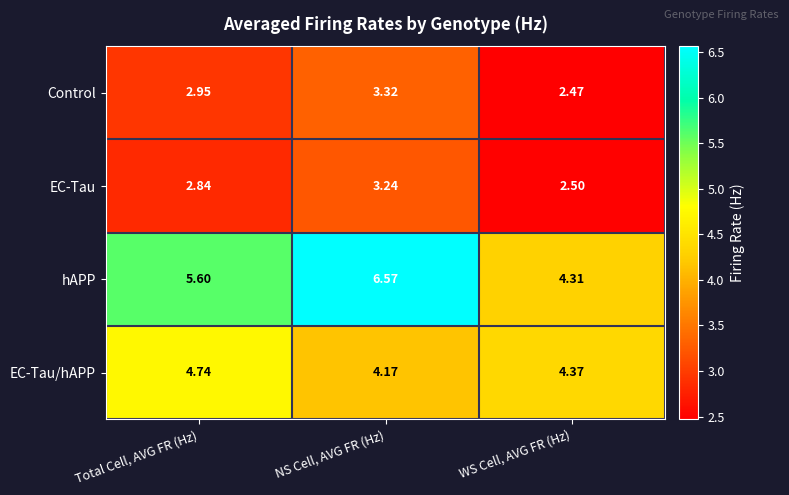

List the labels in order of hAPP value, largest first.

NS Cell, AVG FR (Hz), Total Cell, AVG FR (Hz), WS Cell, AVG FR (Hz)